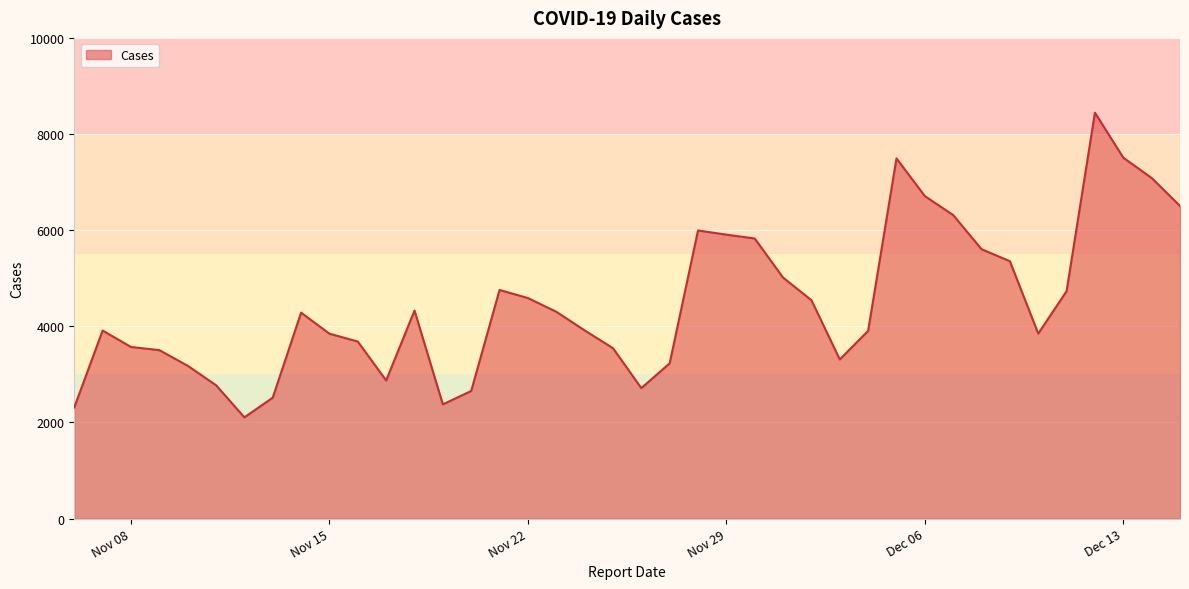

What is the smallest value displayed?

2106